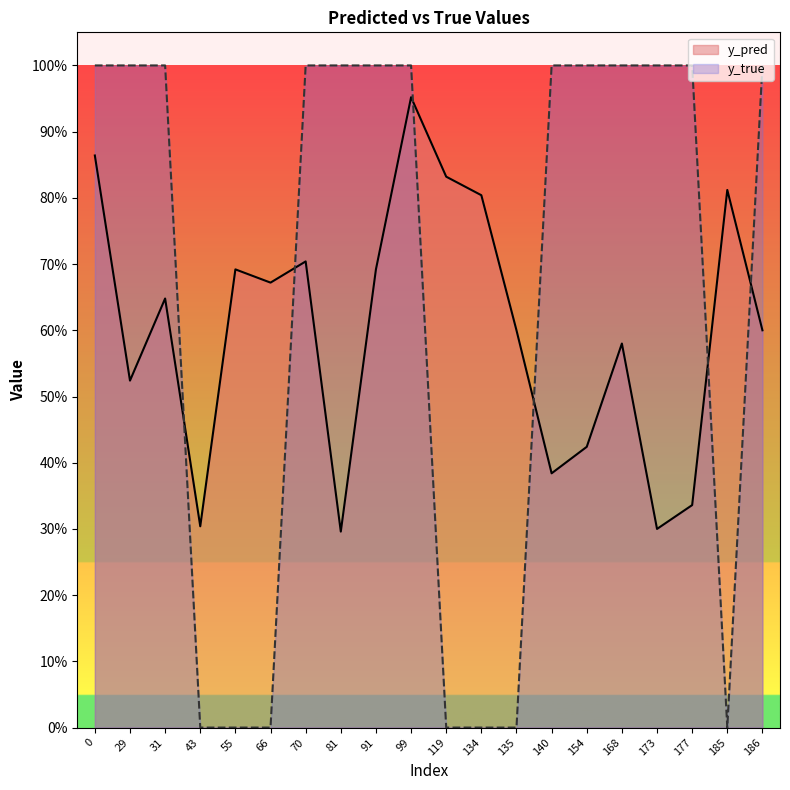

What is the maximum value shown in the chart?

1.0